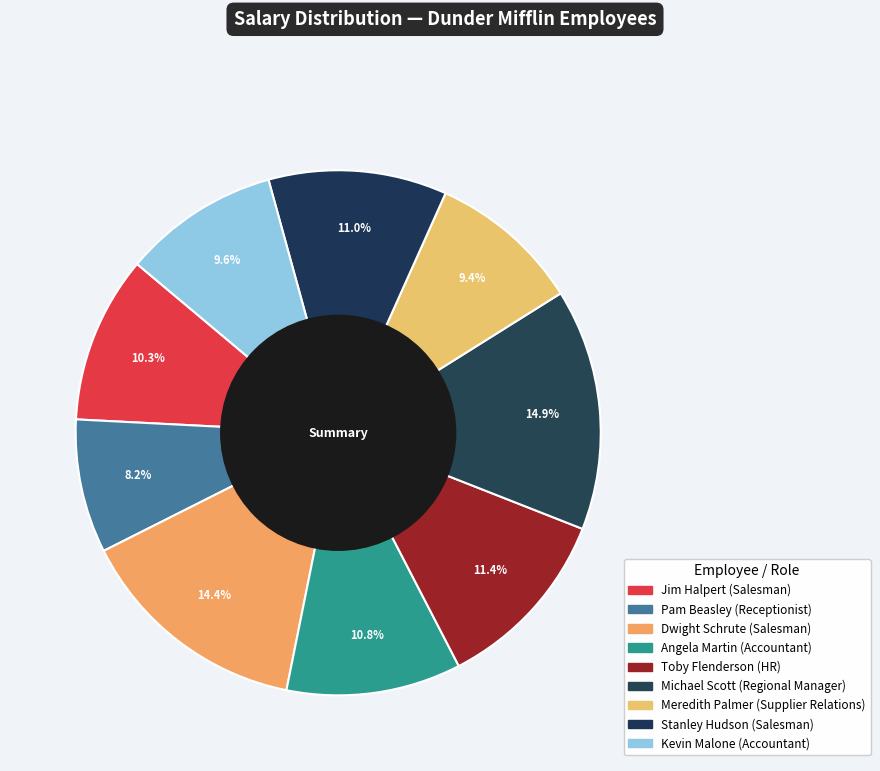

To the nearest percent, what portion does Angela Martin represent?

11%